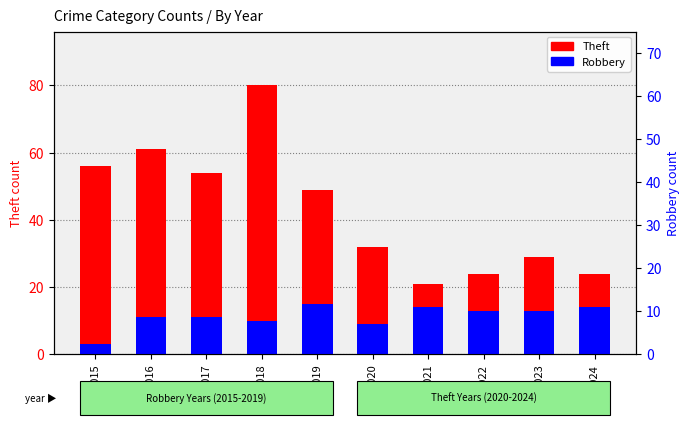

What is the difference between the second highest and second lowest values in the Theft series?

37